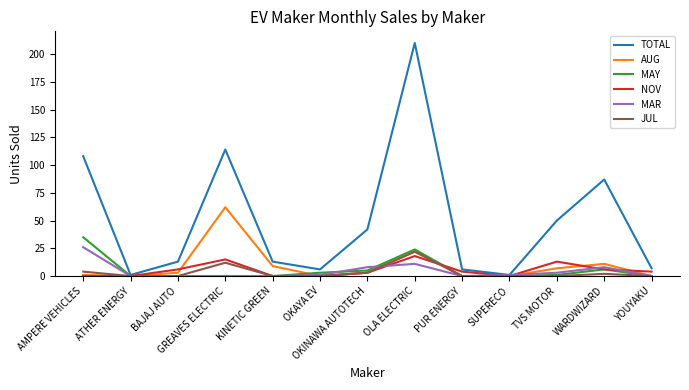

How many series are shown in this chart?

6